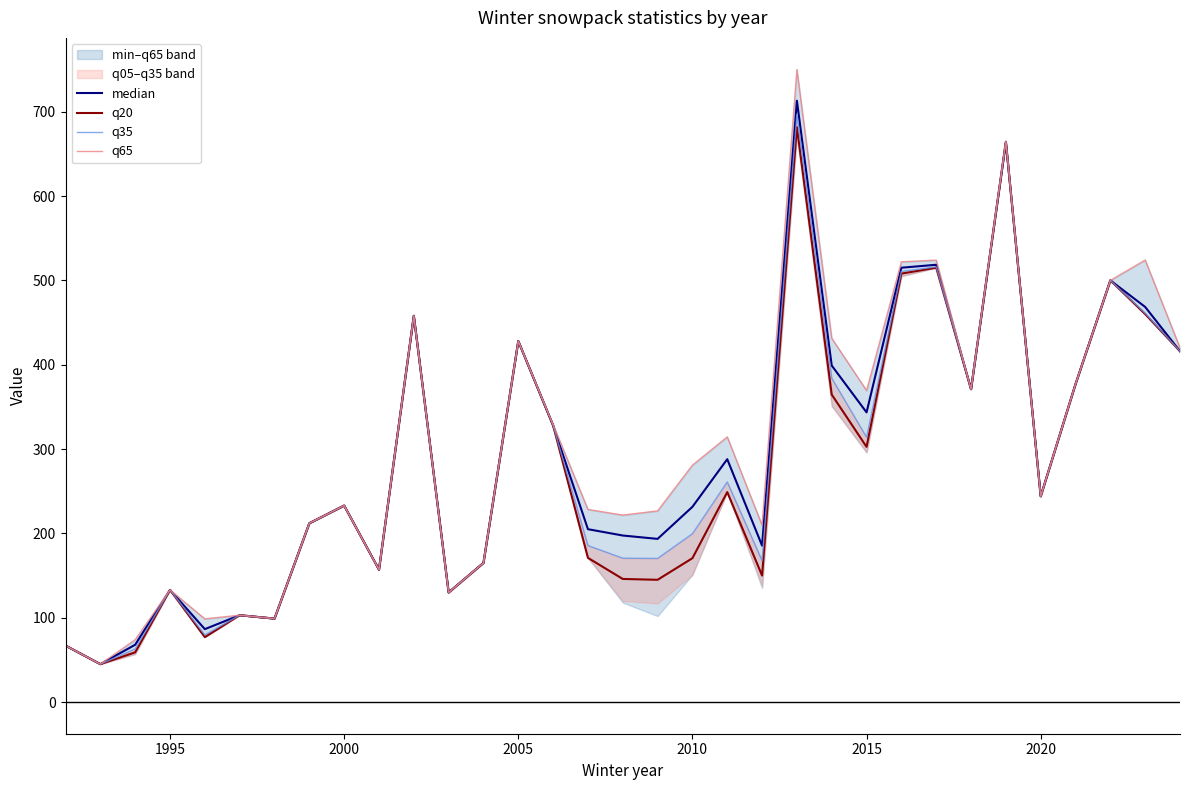

What is the highest value of the q20 series?

681.6